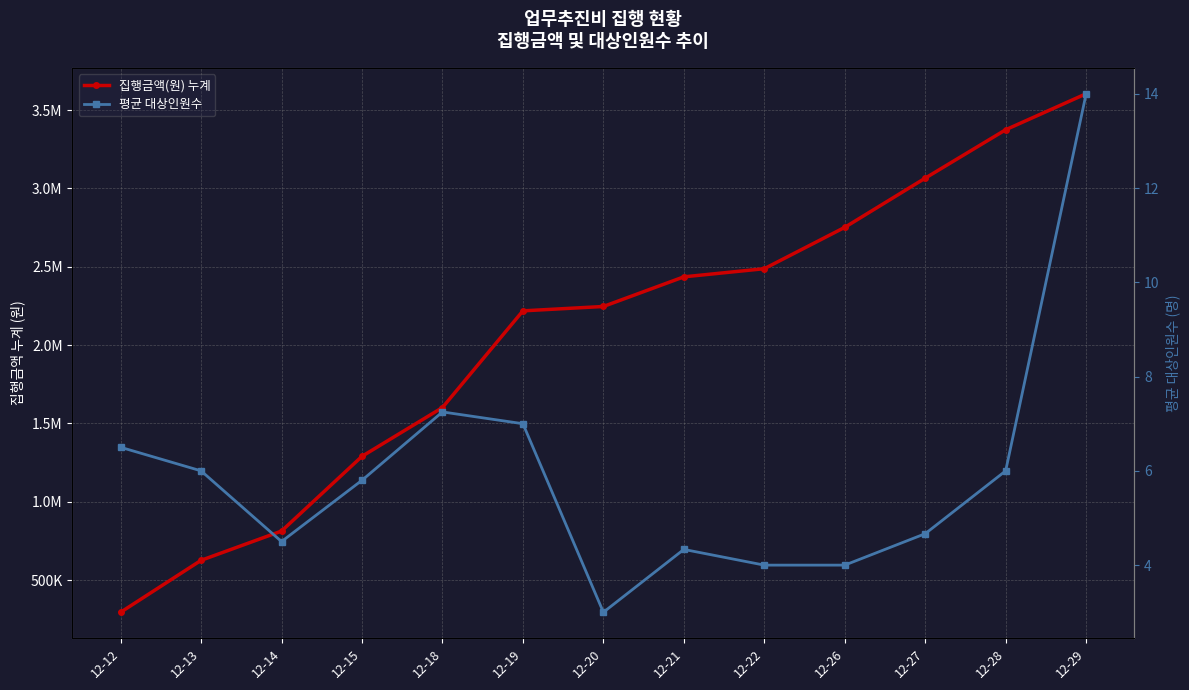

At which category does 평균 대상인원수 reach its first local valley?

12-14